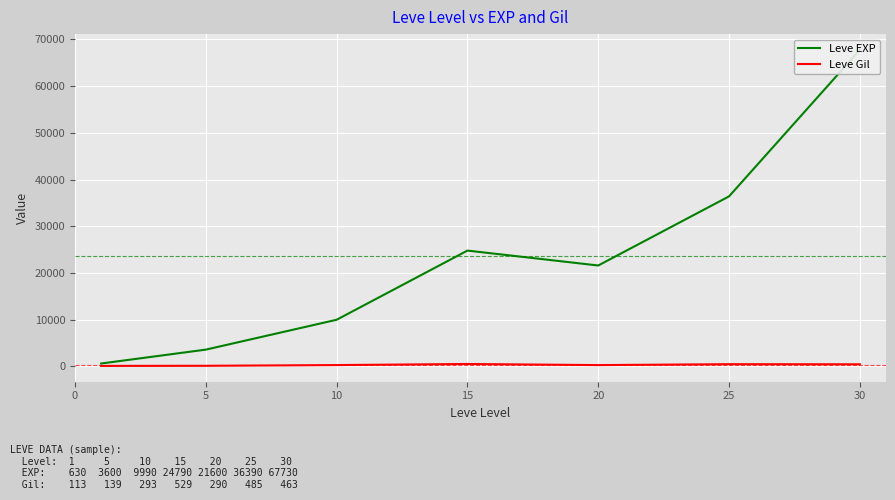

How many data points in Leve Gil are above 293?

3